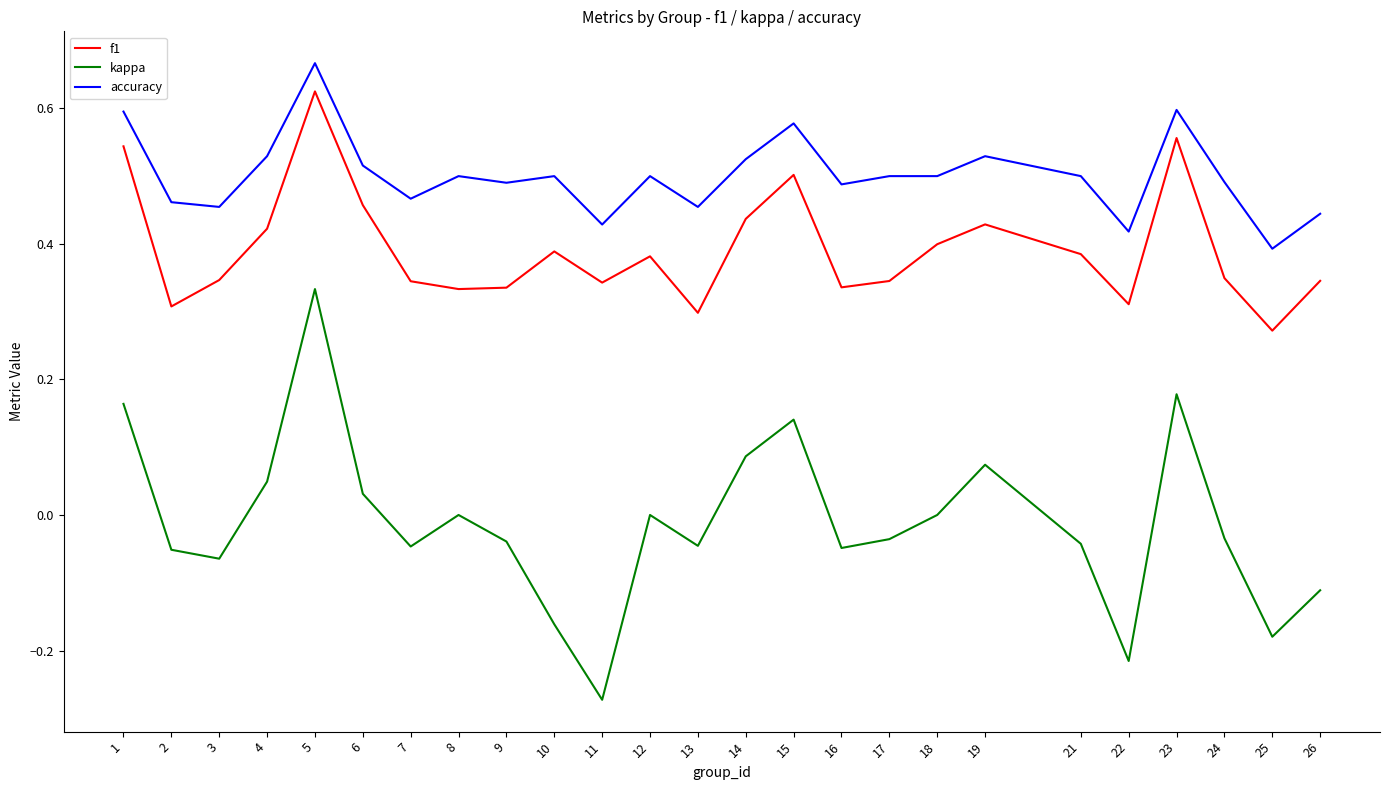

What are all the series names shown in the legend?

f1, kappa, accuracy